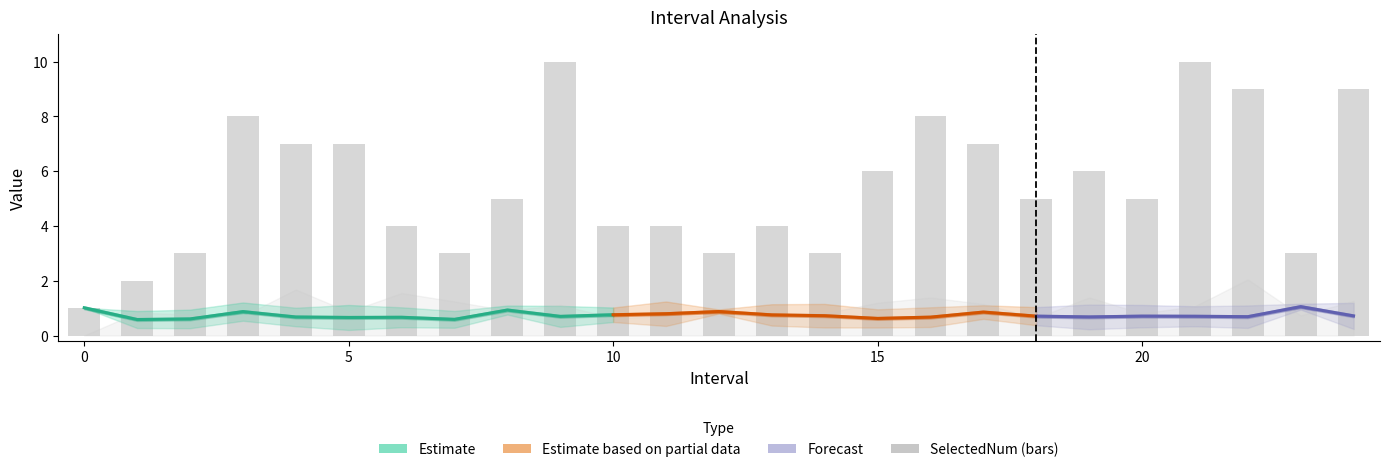

Is it true that Zmin equals 0.7 at 18?

False